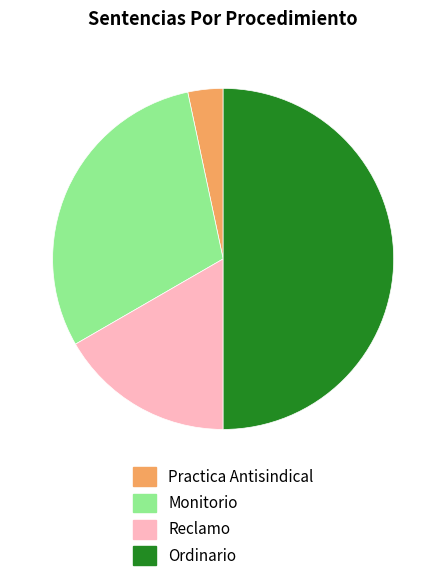

Rank the categories by value from highest to lowest.

Ordinario, Monitorio, Reclamo, Practica Antisindical